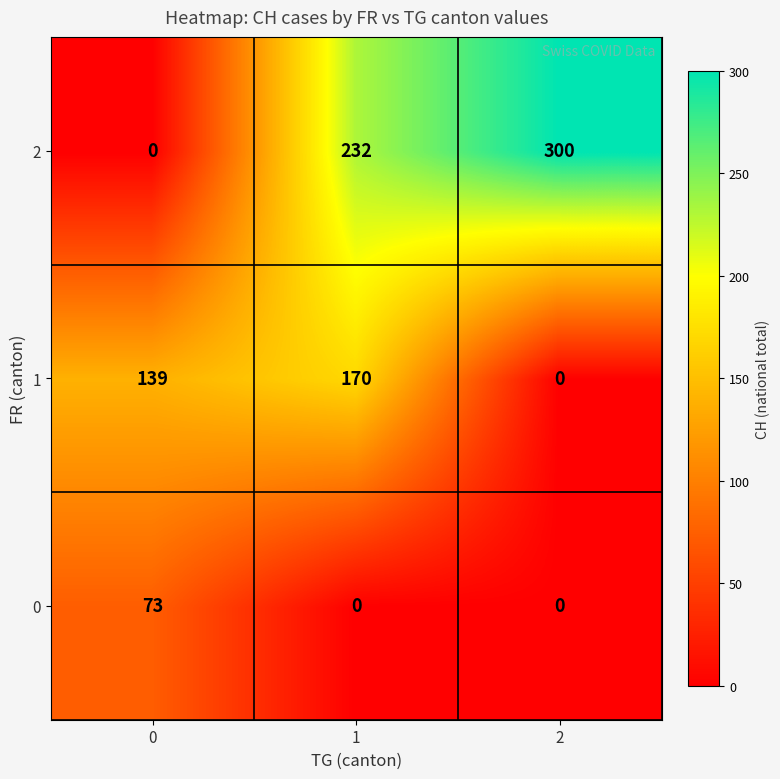

Rank the series by their maximum value, from lowest to highest.

0, 1, 2